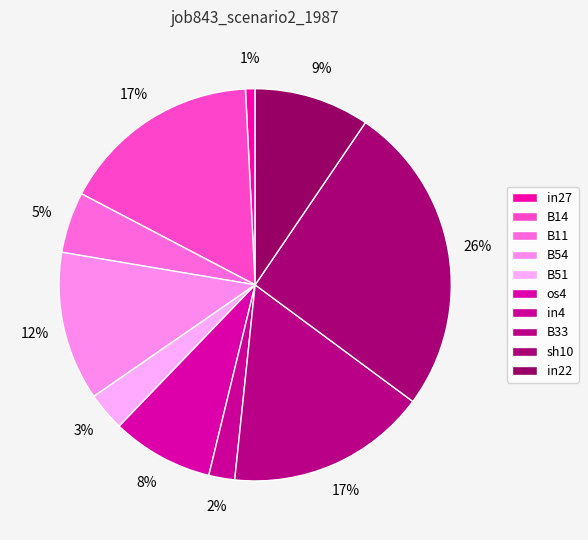

Is there any slice that represents more than half of the pie?

No